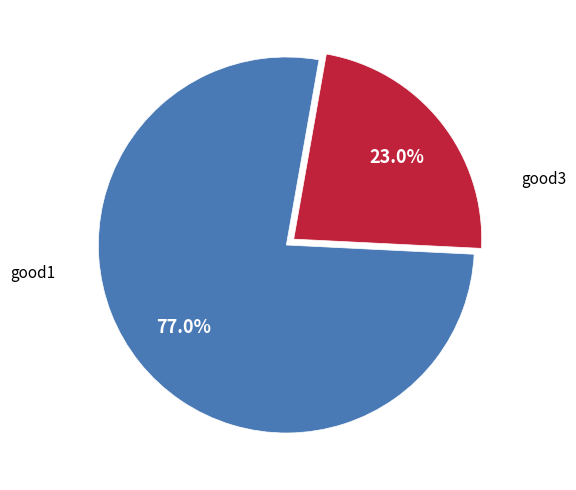

Is there any slice that represents more than half of the pie?

Yes